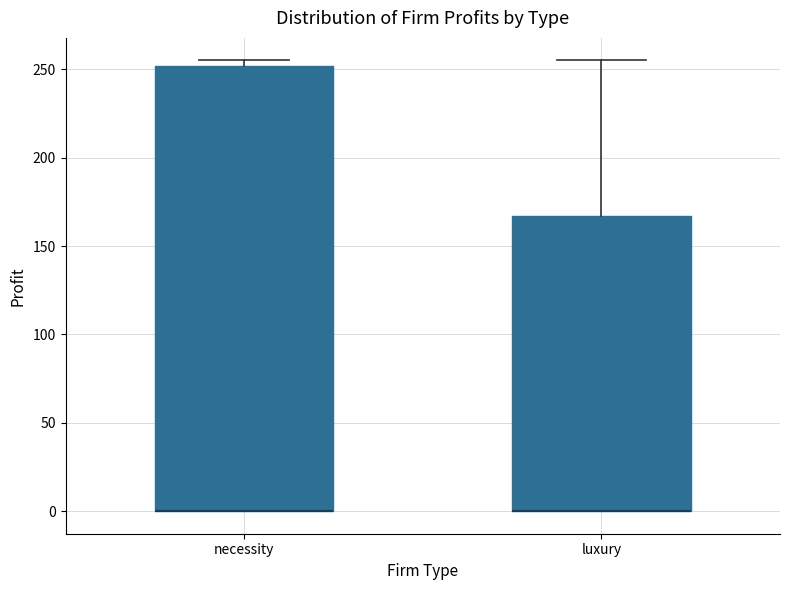

Reading left to right, transcribe this box plot: for each box, give where its median line is, the range the box spans, and where its two whiskers end, as read against the y-axis. The values are not printed on the chart, so give them approximately, as read against the axis.

necessity: median 0 (drawn on the box's lower edge), box 0 to 250, whiskers 0 to 255
luxury: median 0 (drawn on the box's lower edge), box 0 to 165, whiskers 0 to 255